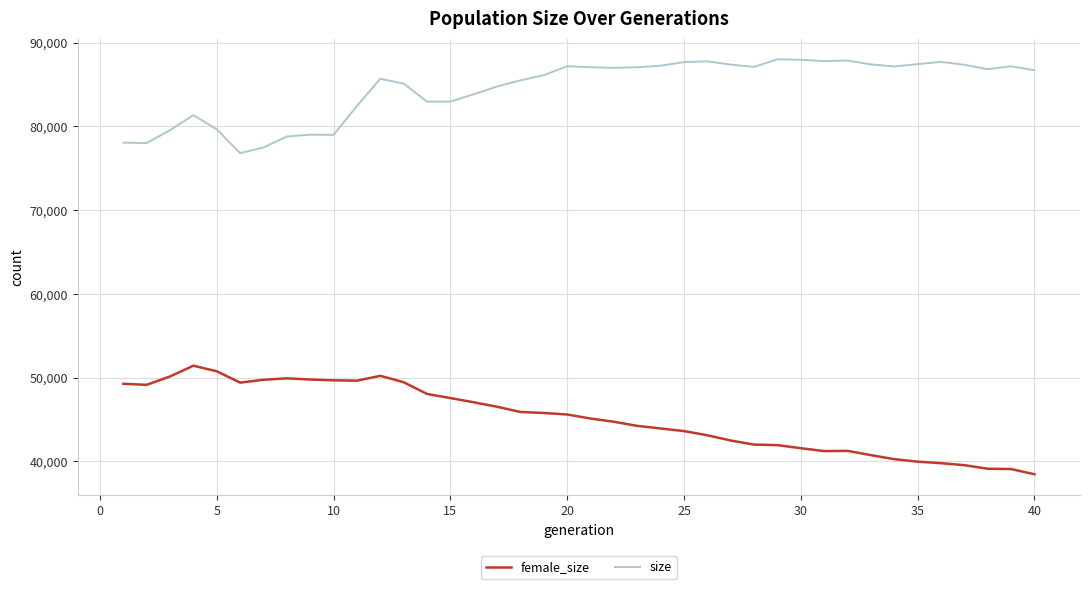

Which series has the largest total across all categories?

size